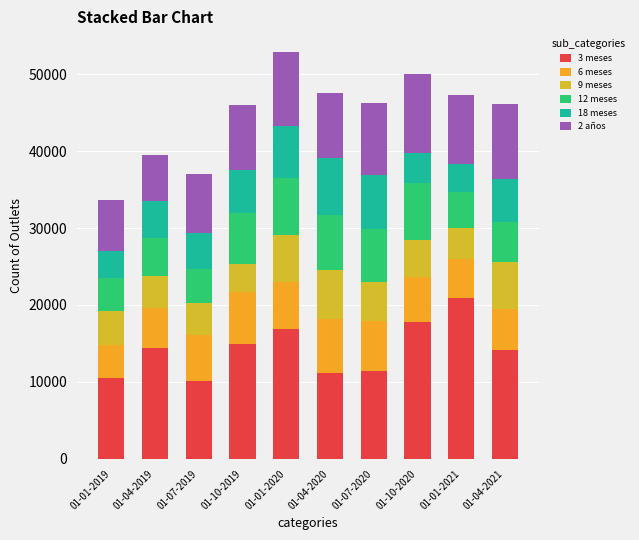

What is the total value across all series at 01-10-2020?

50006